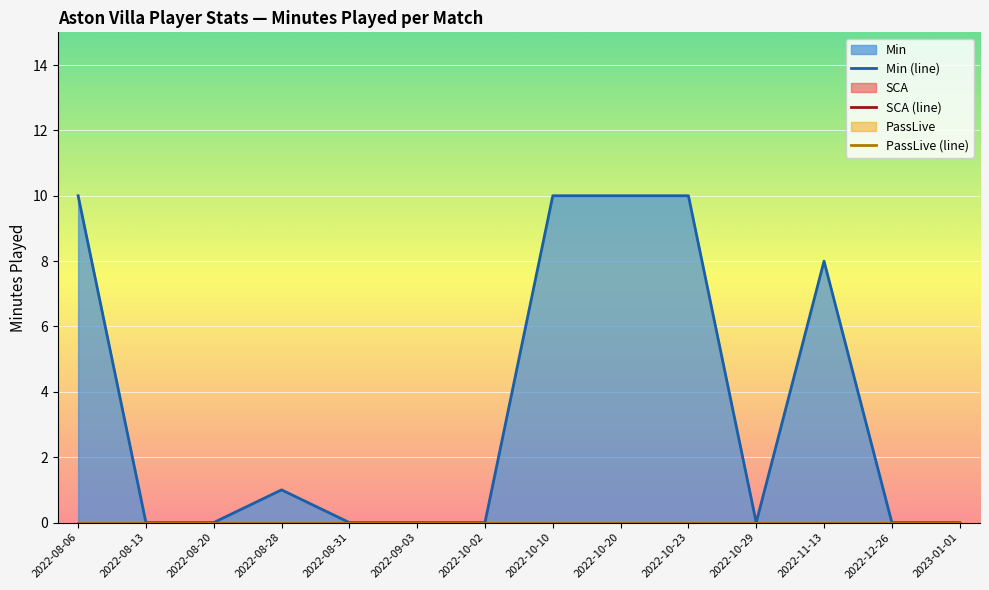

What is the value of the Min (line) point at the 10th from the left?

10